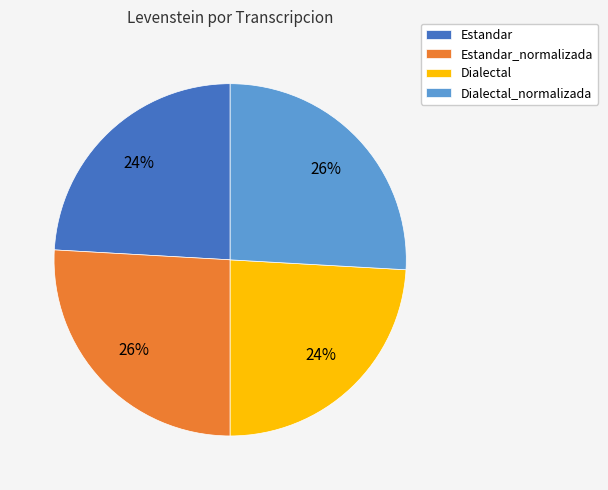

To the nearest percent, what portion does Dialectal_normalizada represent?

26%